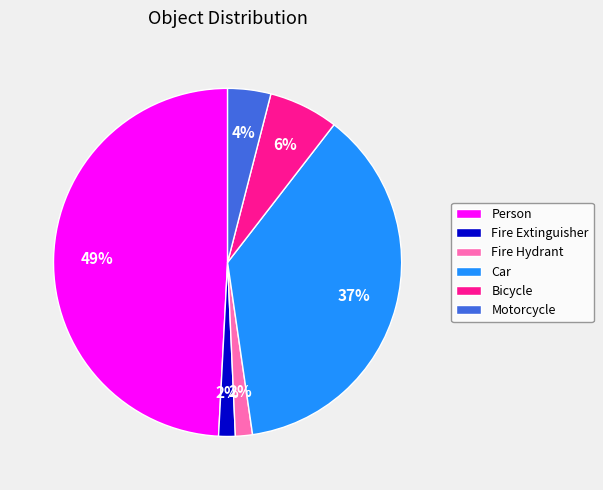

To the nearest percent, what portion does Motorcycle represent?

4%